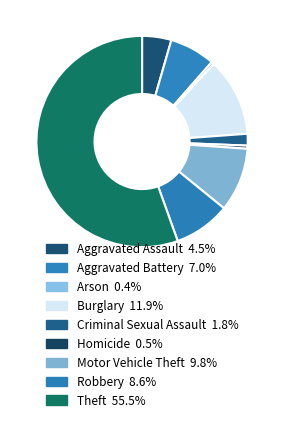

How many slices are in this pie chart?

9